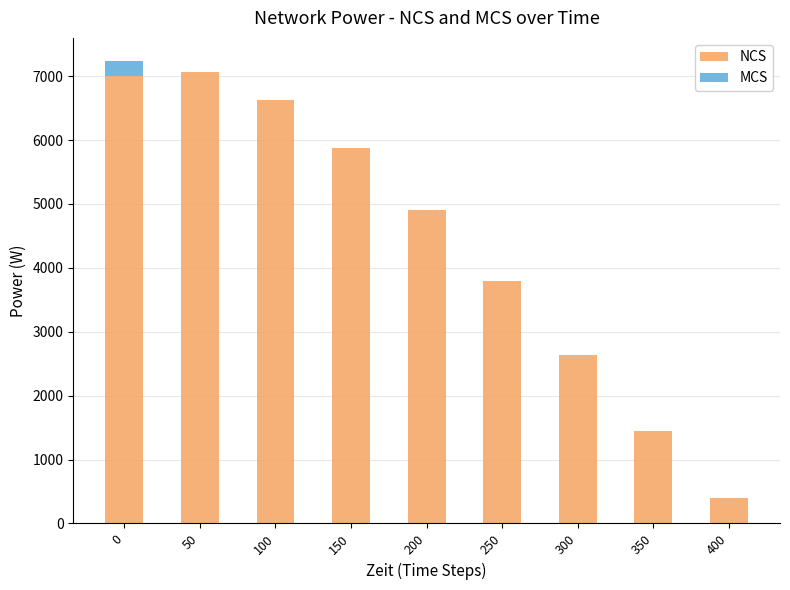

What is the total value across all series at 400?

399.8